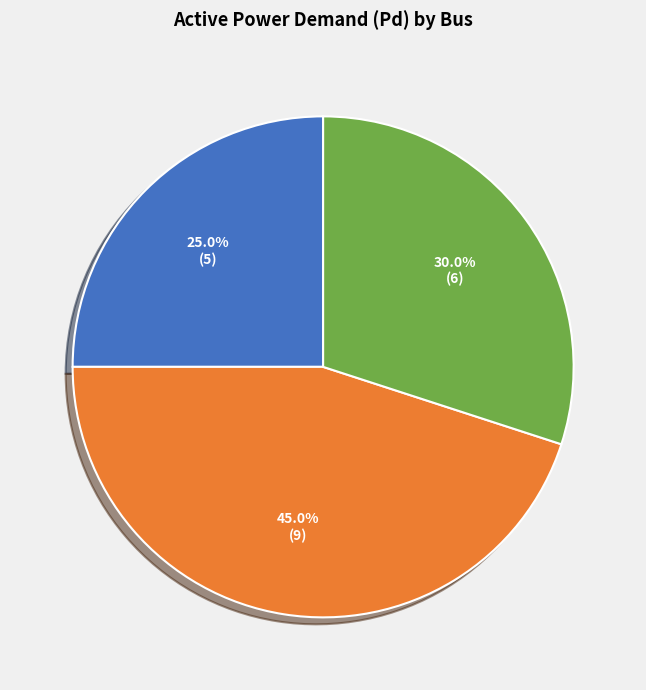

Is there any slice that represents more than half of the pie?

No